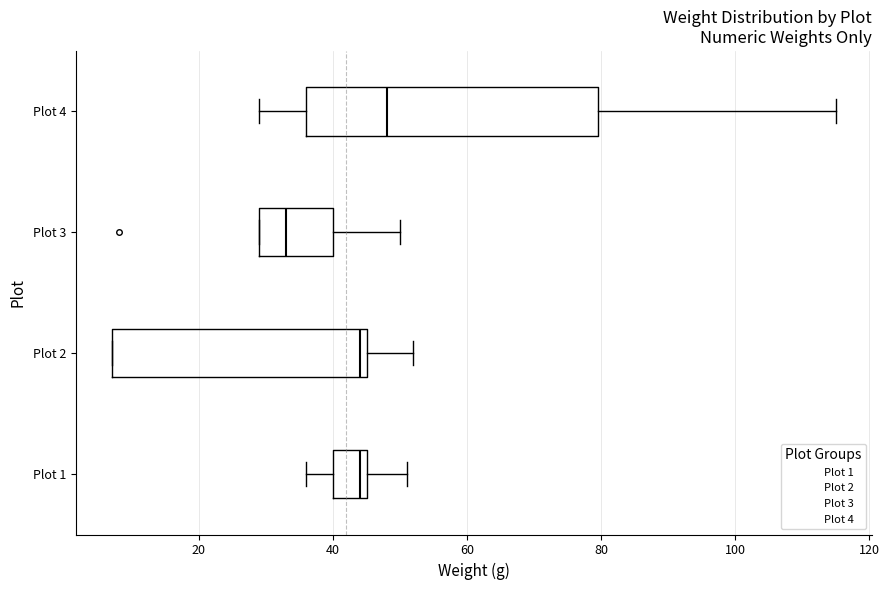

Which box has the furthest to the left median line?

Plot 3